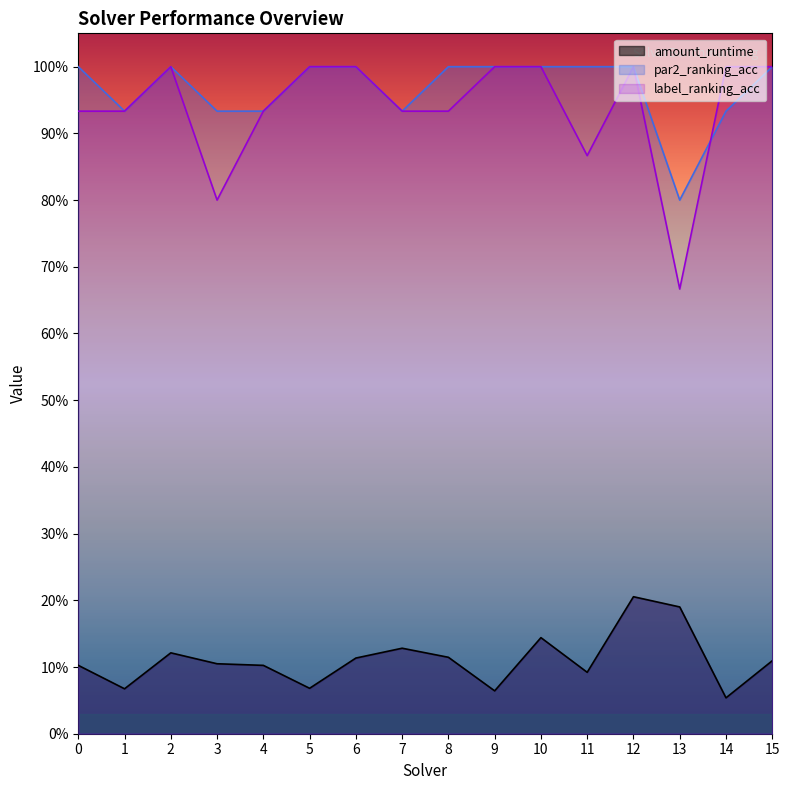

Does the chart display data point markers on the line(s)?

No